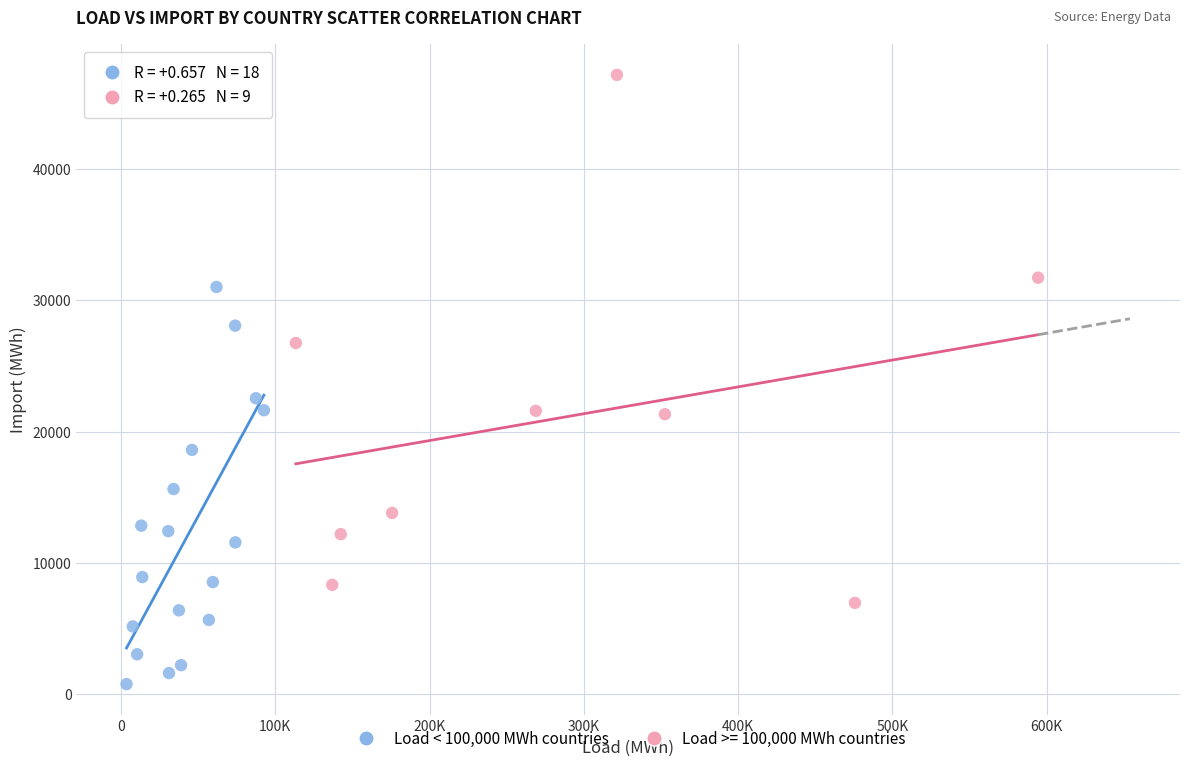

Which series reaches the maximum Y coordinate?

Load >= 100,000 MWh countries